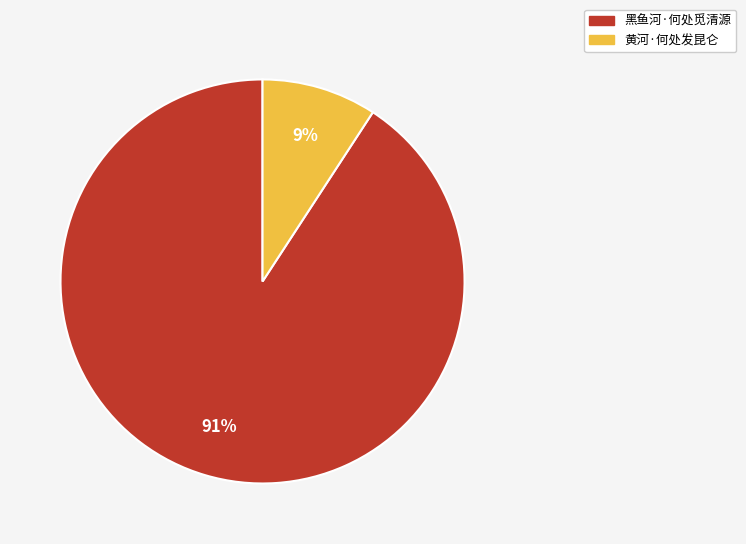

To the nearest percent, what portion does 黑鱼河·何处觅清源 represent?

91%